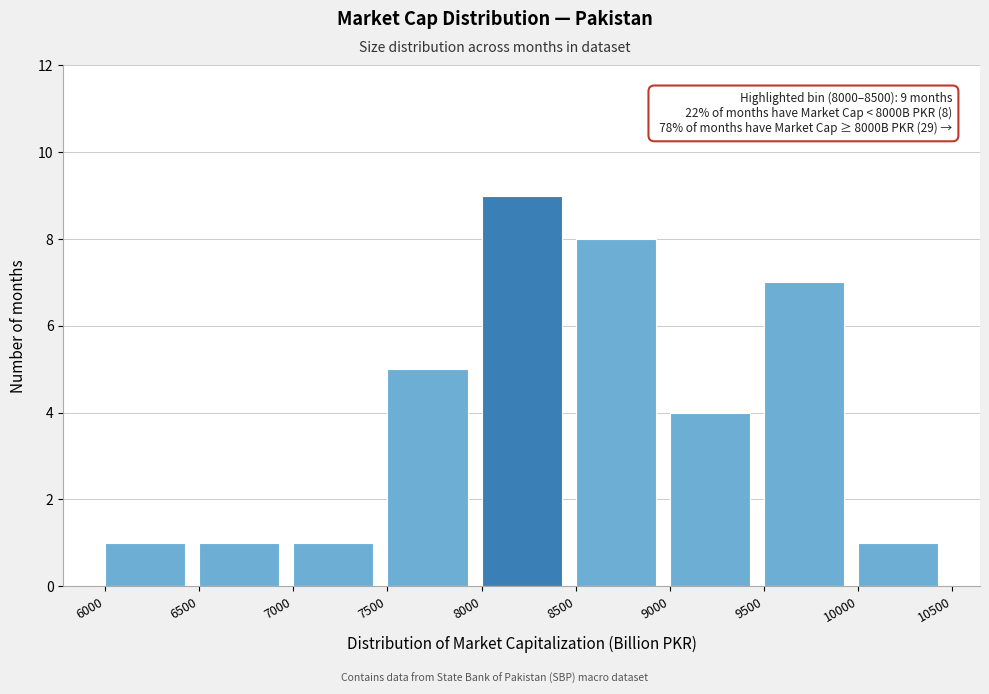

Which range on the x-axis has the tallest bar?

8000 to 8500